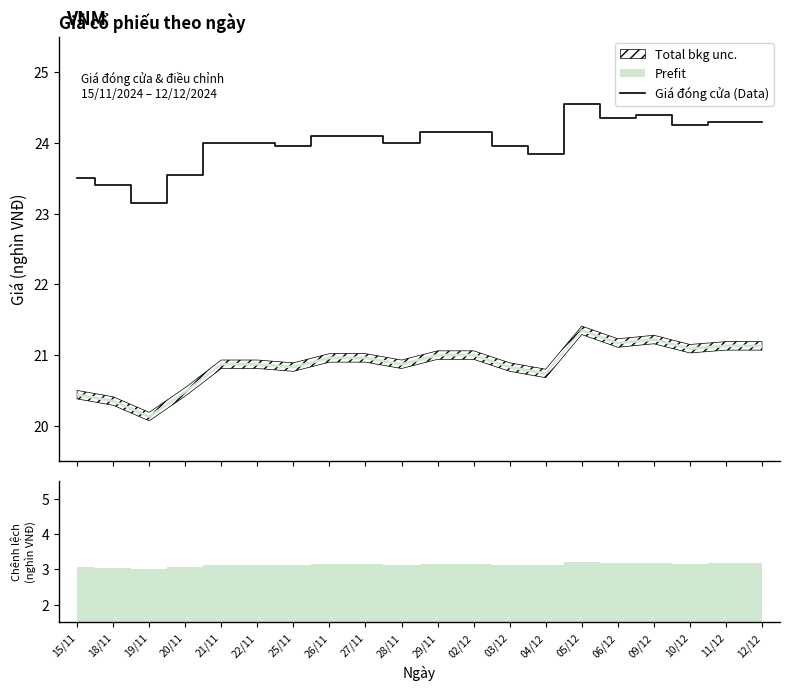

How many interior local valleys (lower than both neighbors) does the data have?

6